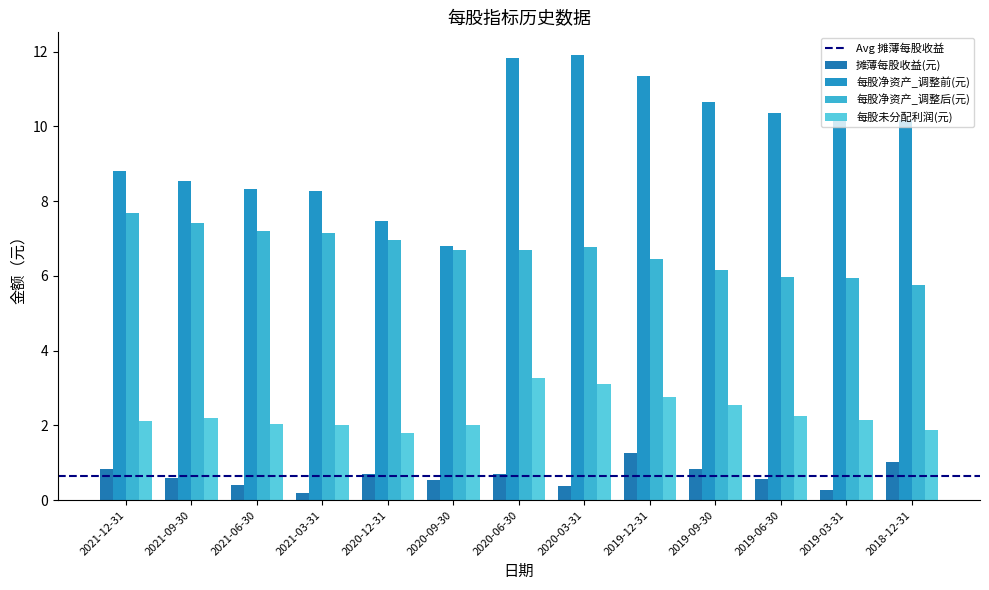

Is the value of 每股净资产_调整后(元) at 2019-12-31 greater than the value of 每股净资产_调整前(元) at 2019-09-30?

No